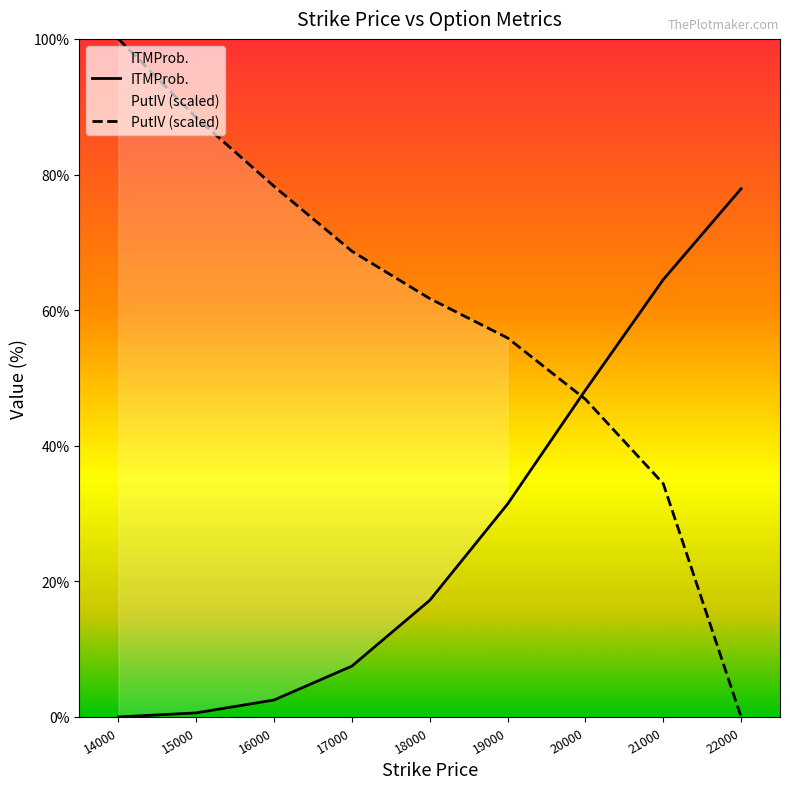

What is the maximum value for ITMProb.?

77.9